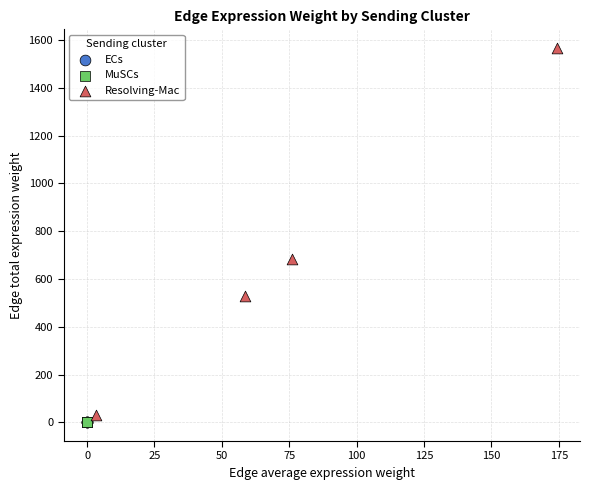

Which series reaches the maximum Y coordinate?

Resolving-Mac